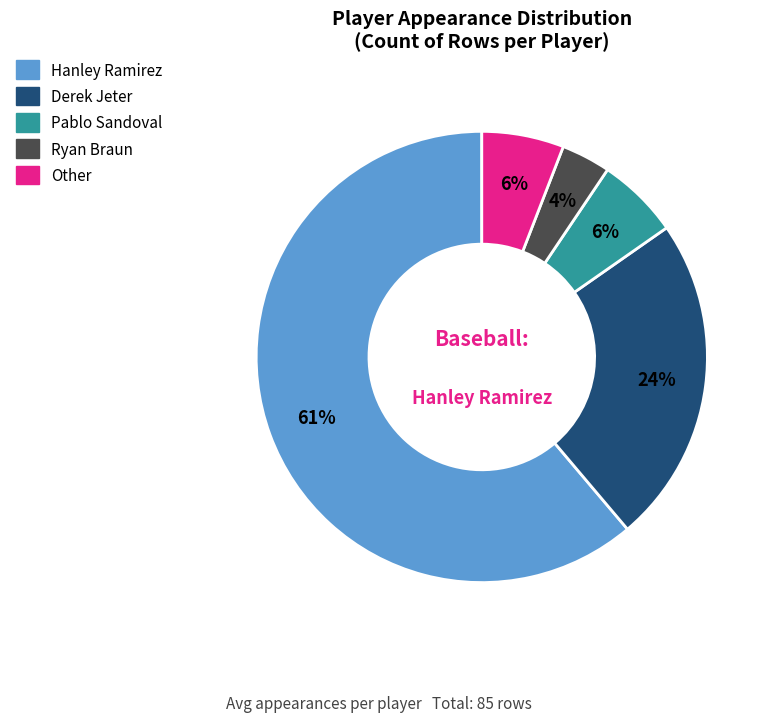

Count the number of slices in the pie.

5